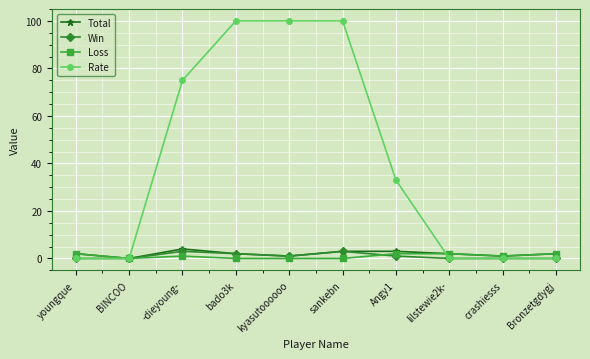

What is the greatest value displayed?

100